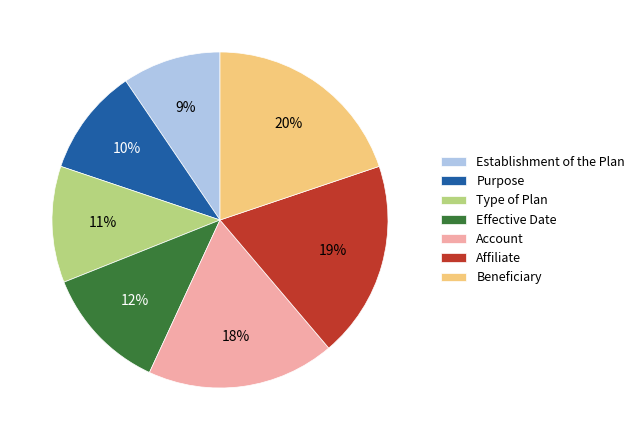

What is the ratio of the value at Type of Plan to the value at Purpose?

1.1